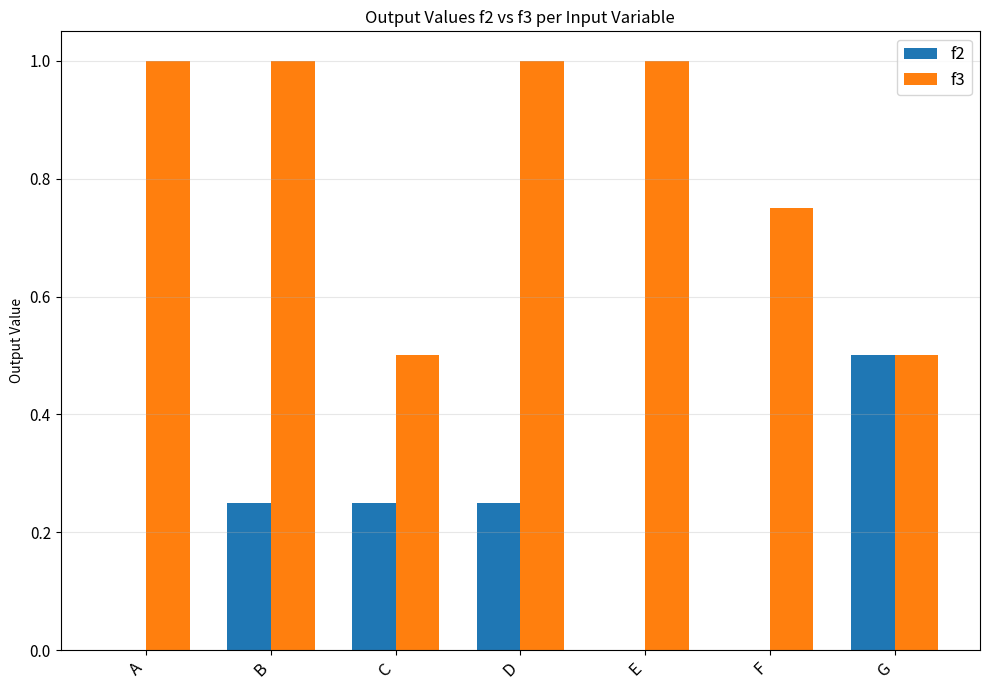

The f3 series shows 1.0 at A. True or false?

True